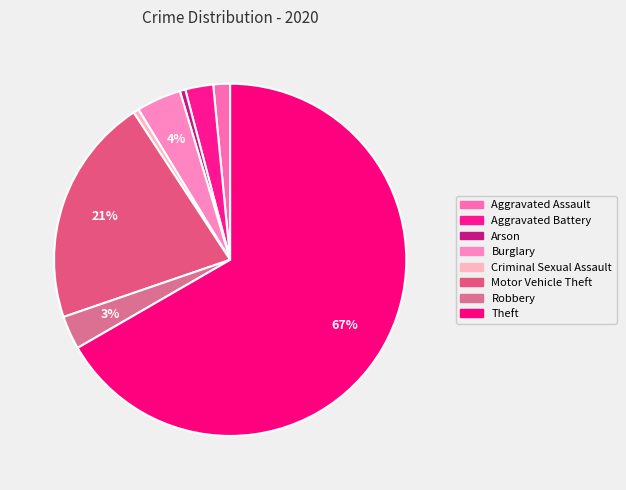

To the nearest percent, what portion does Aggravated Battery represent?

3%